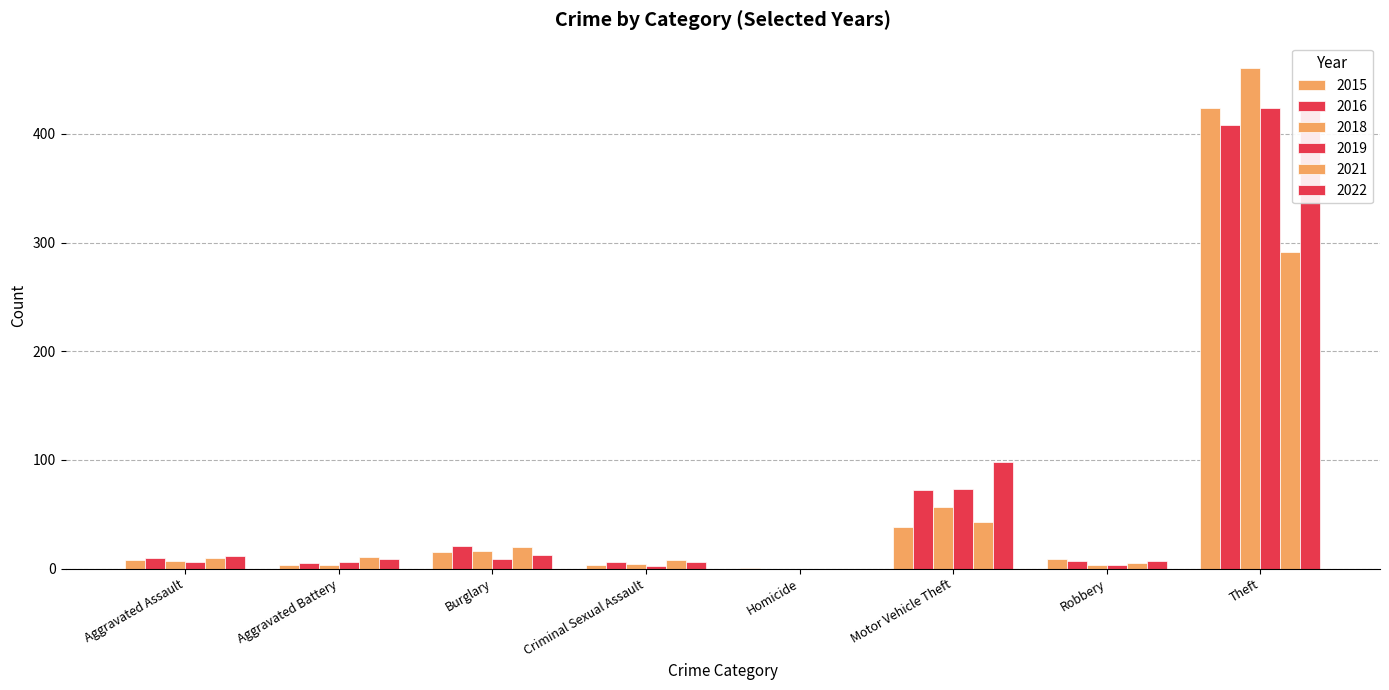

How many bars are there in total?

48